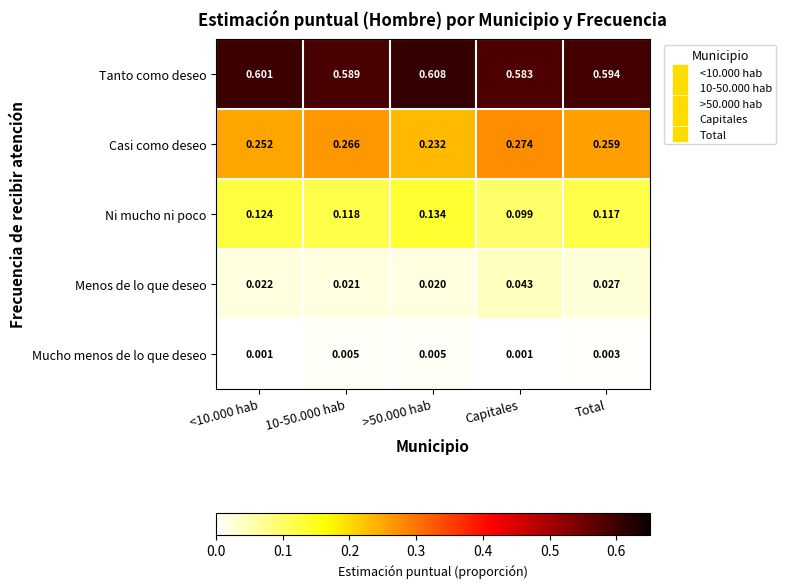

Which series has the largest total across all categories?

Tanto como deseo